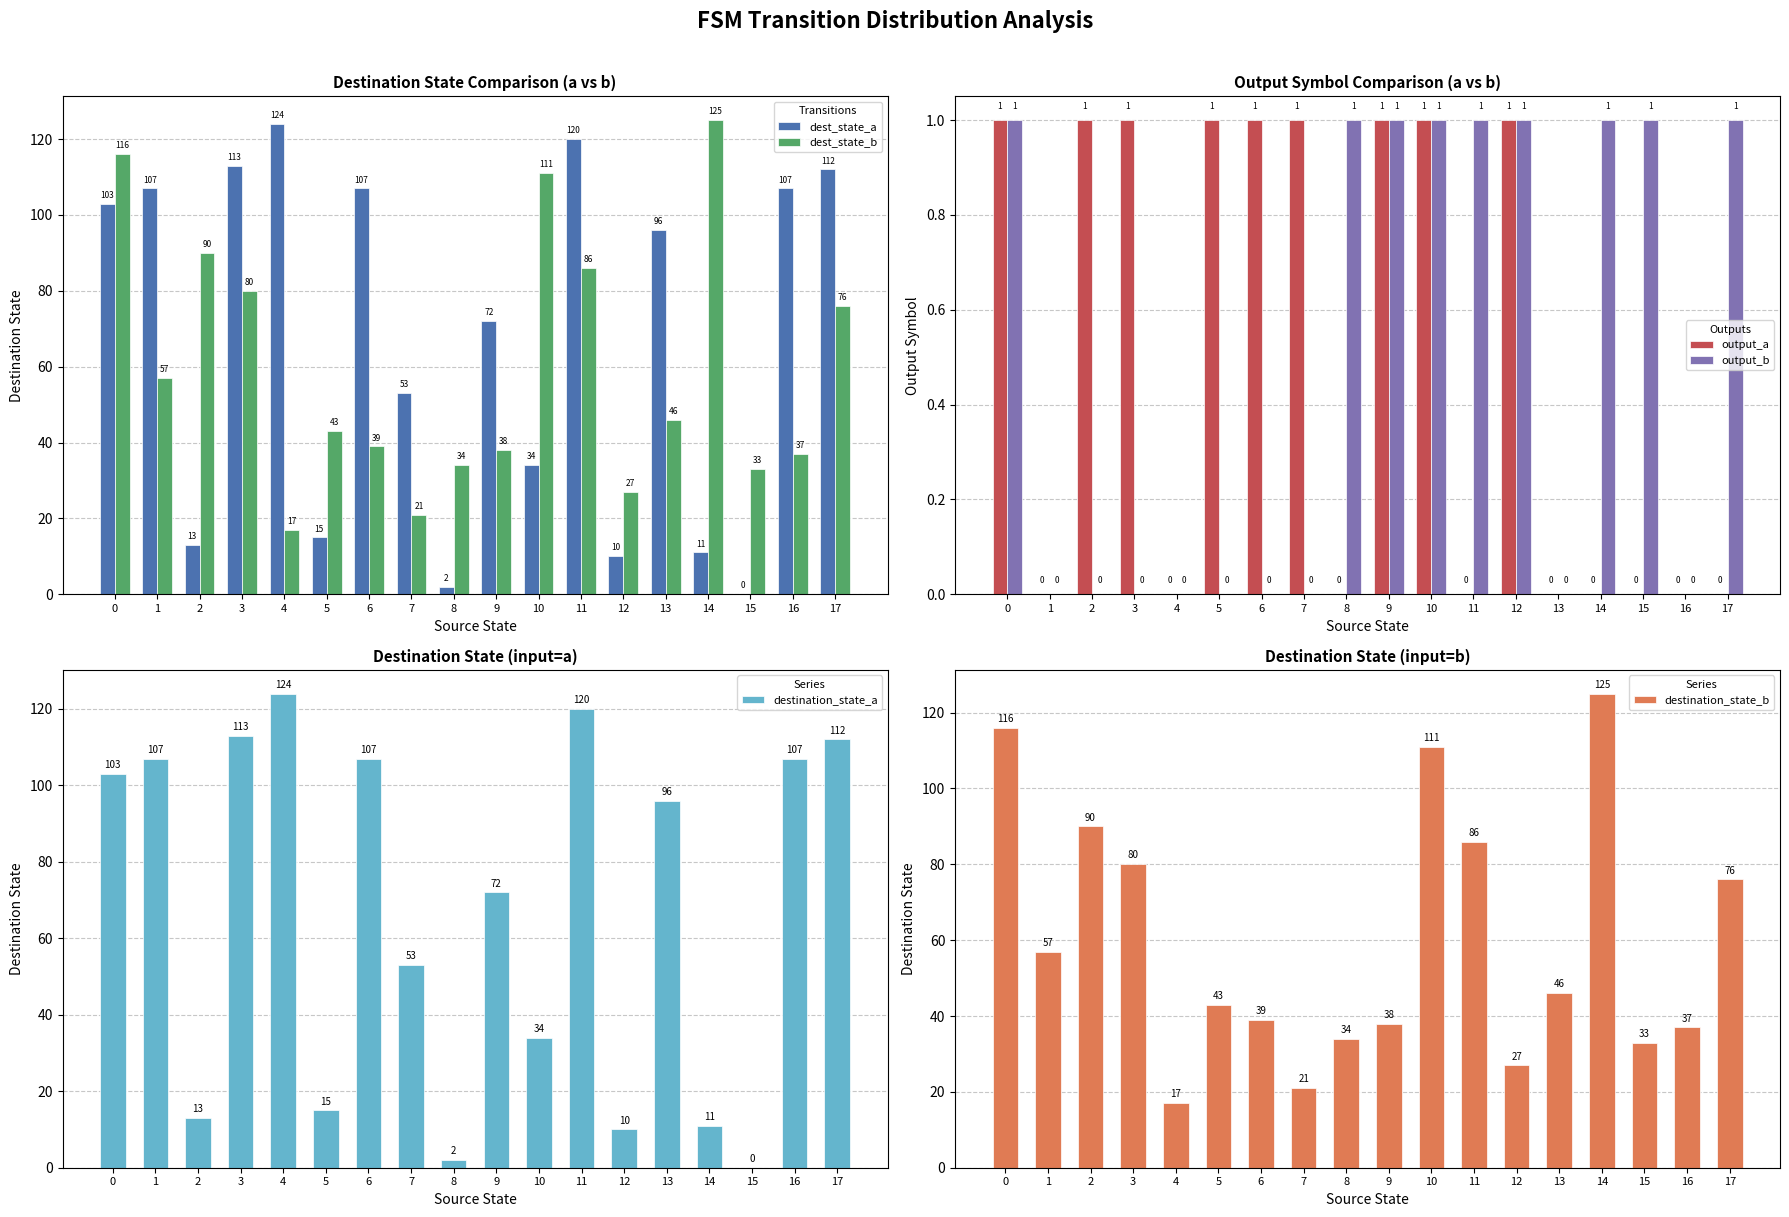

Count the number of data series in this chart.

6